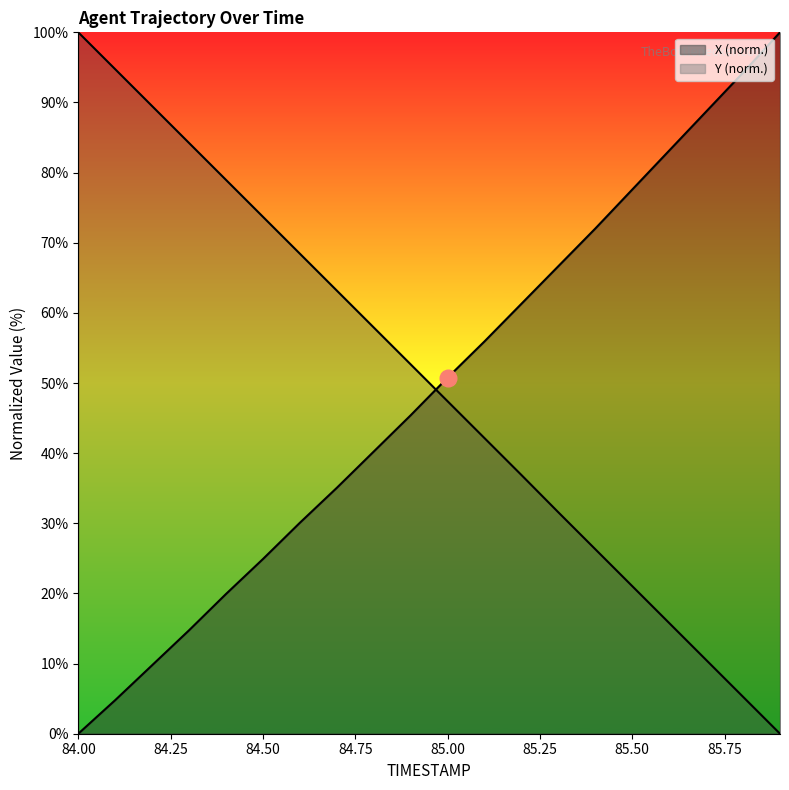

Is it true that X equals 15.5 at 84.9?

False